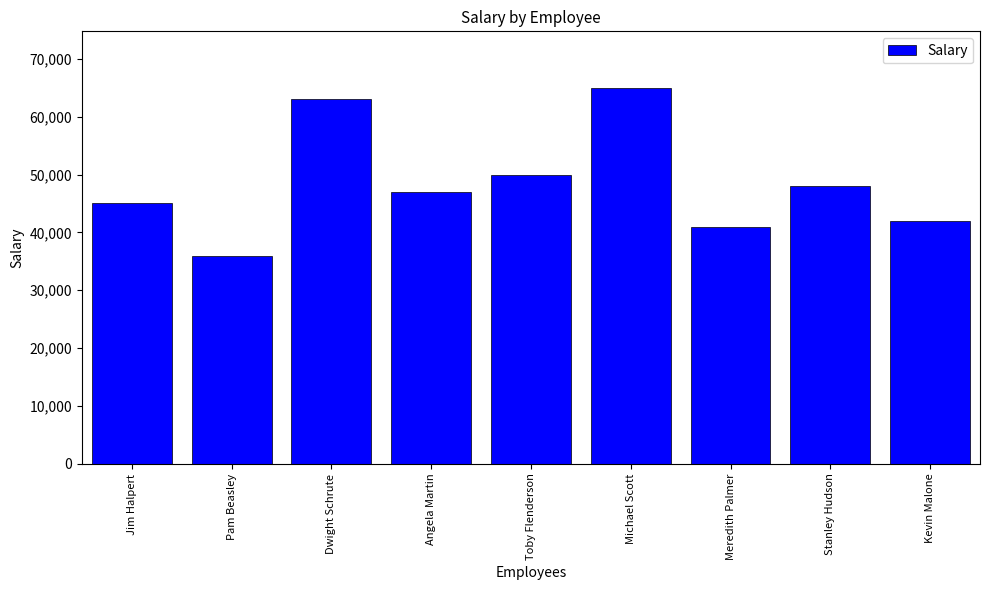

What is the difference between the maximum and minimum values?

29000